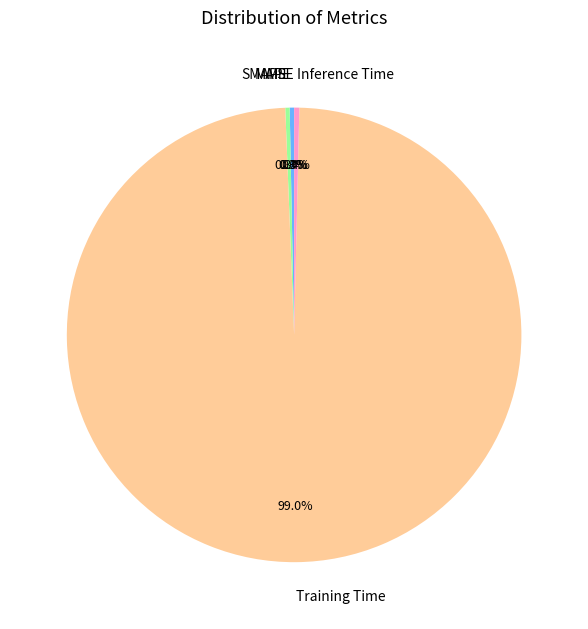

Is Inference Time the majority of the pie?

No